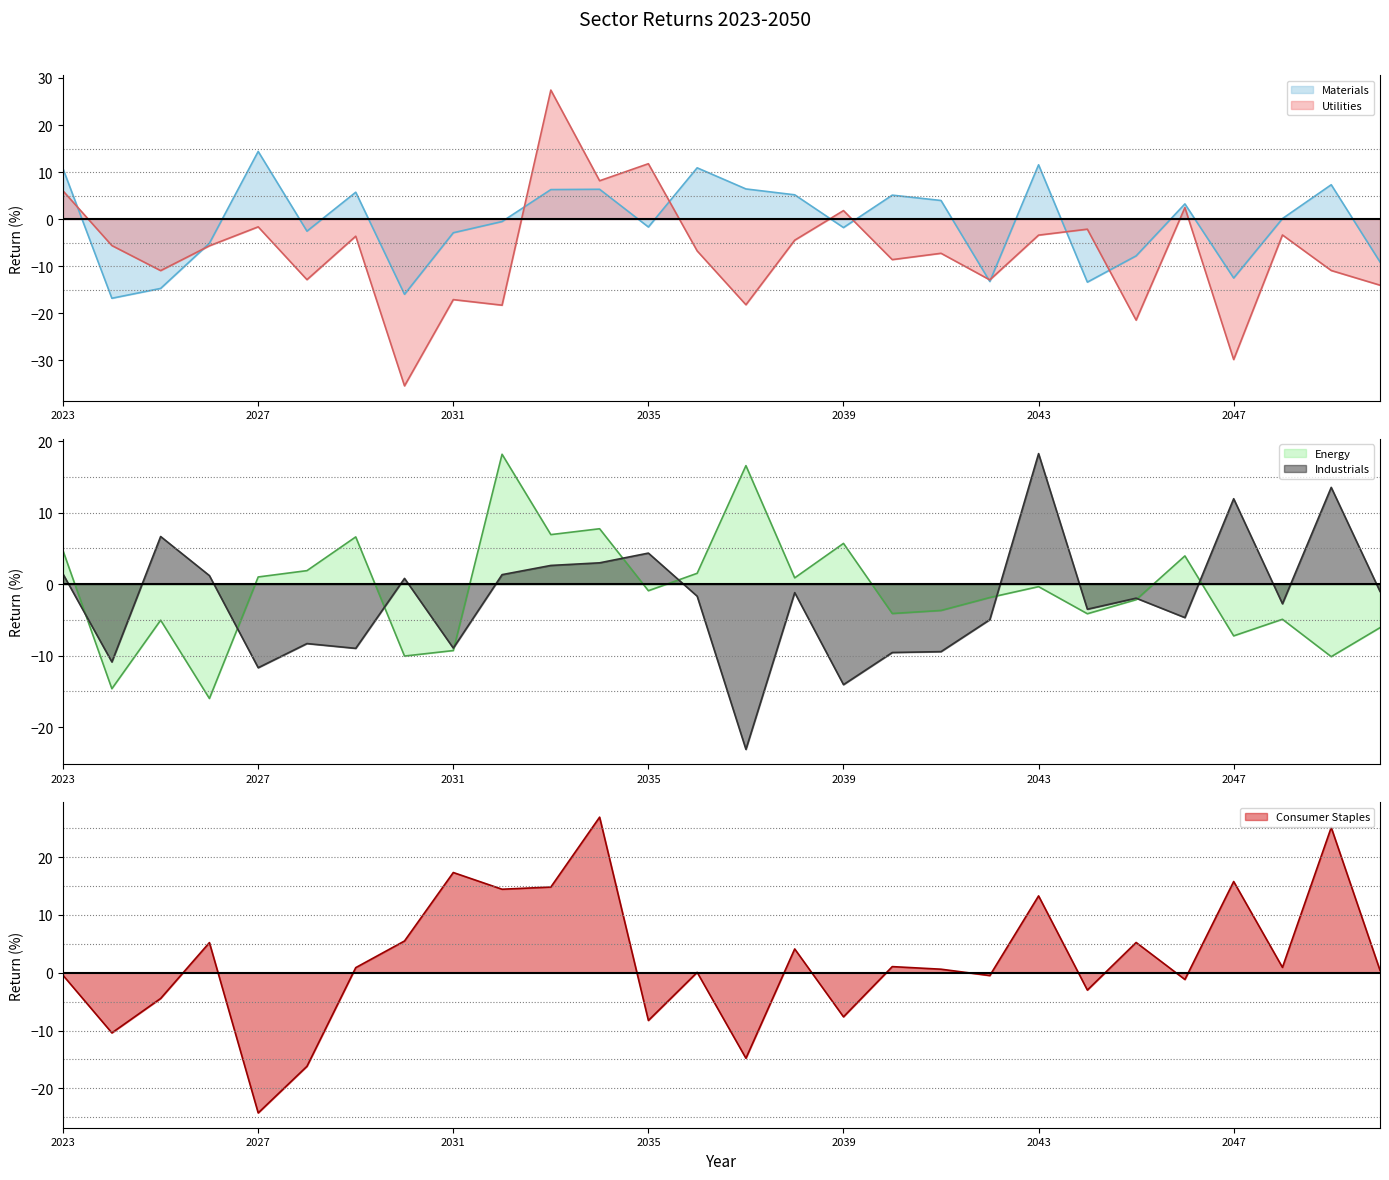

Is the value of Industrials line at 21 greater than the value of Materials line at 25?

No